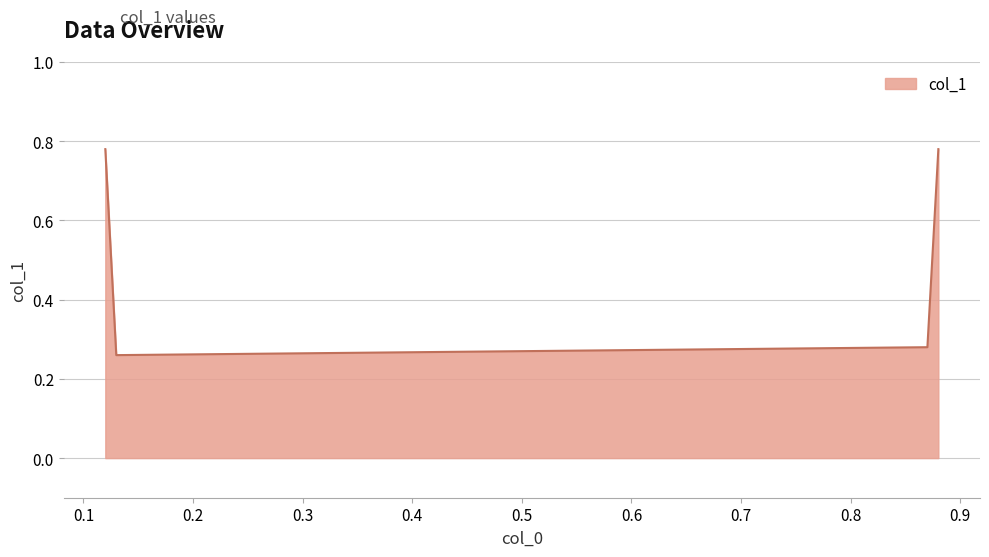

True or false: there are more than 2 points higher than both neighbors.

False